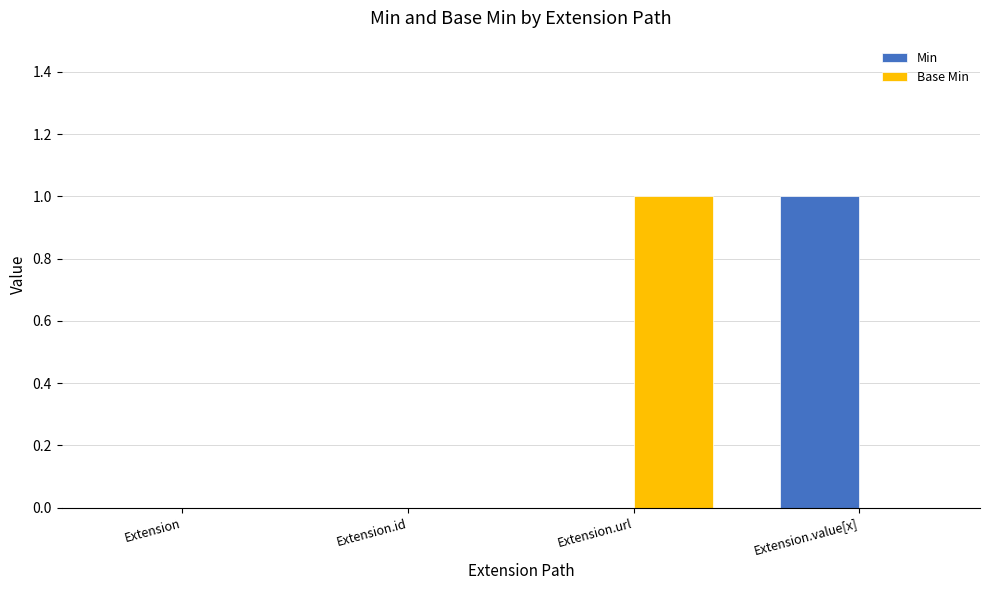

Is it true that Base Min equals 0 at Extension.value[x]?

True